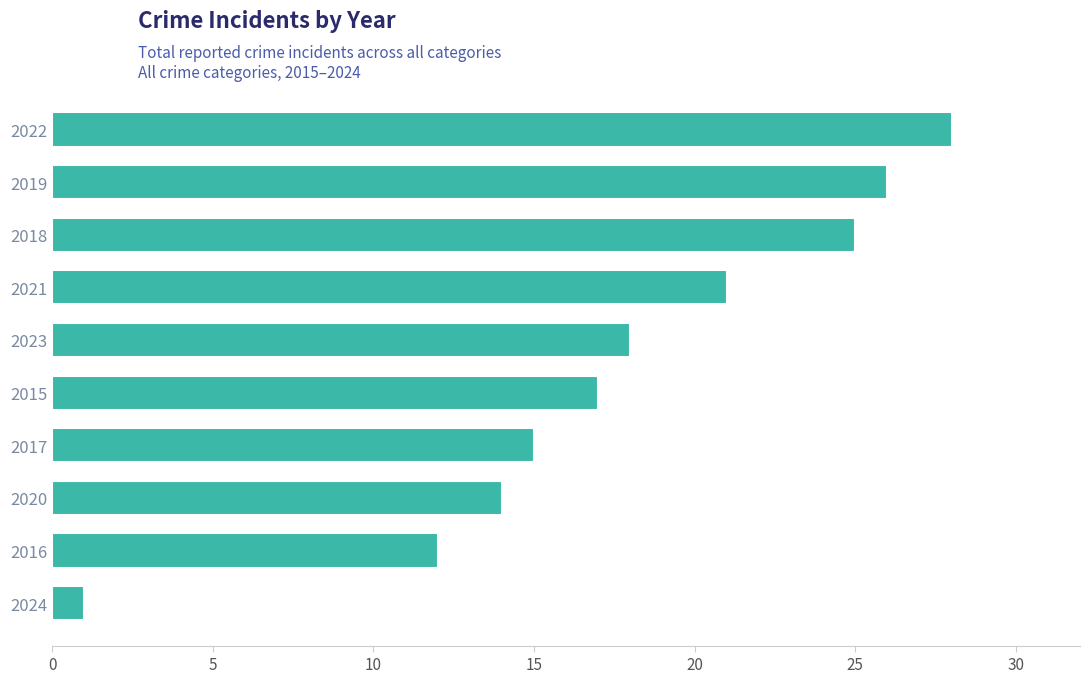

At which label is the value closest to 14?

2020